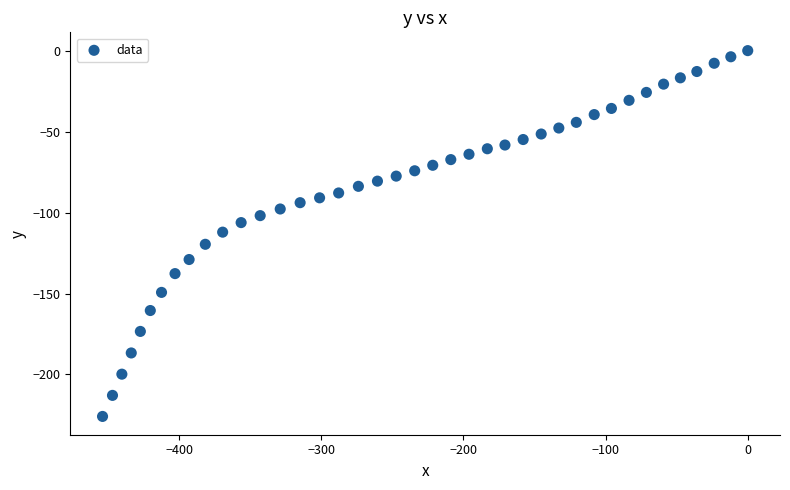

What is the range of Y values (max minus min)?

225.9